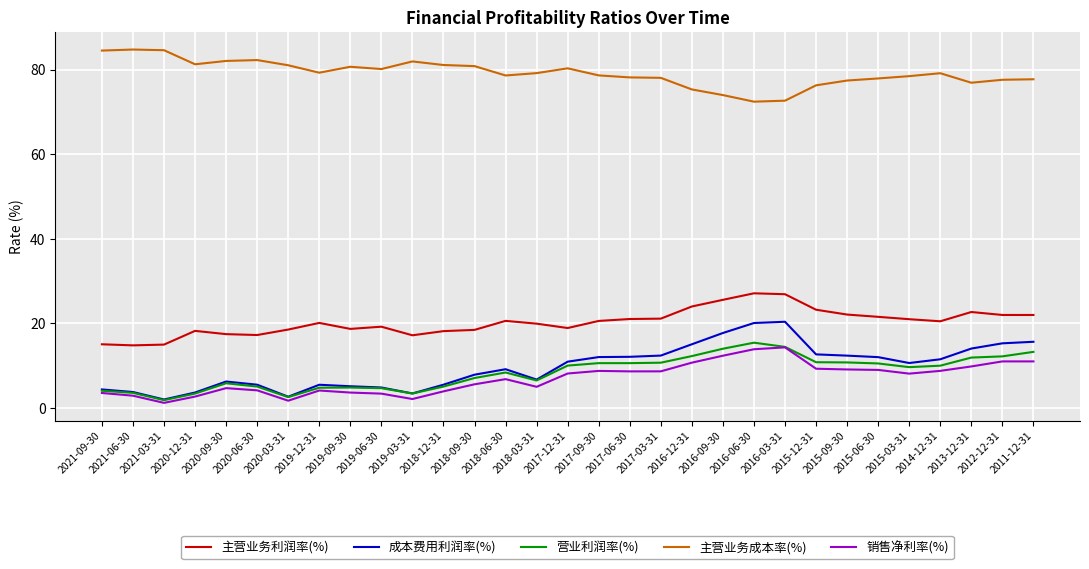

What is the maximum value shown in the chart?

84.7